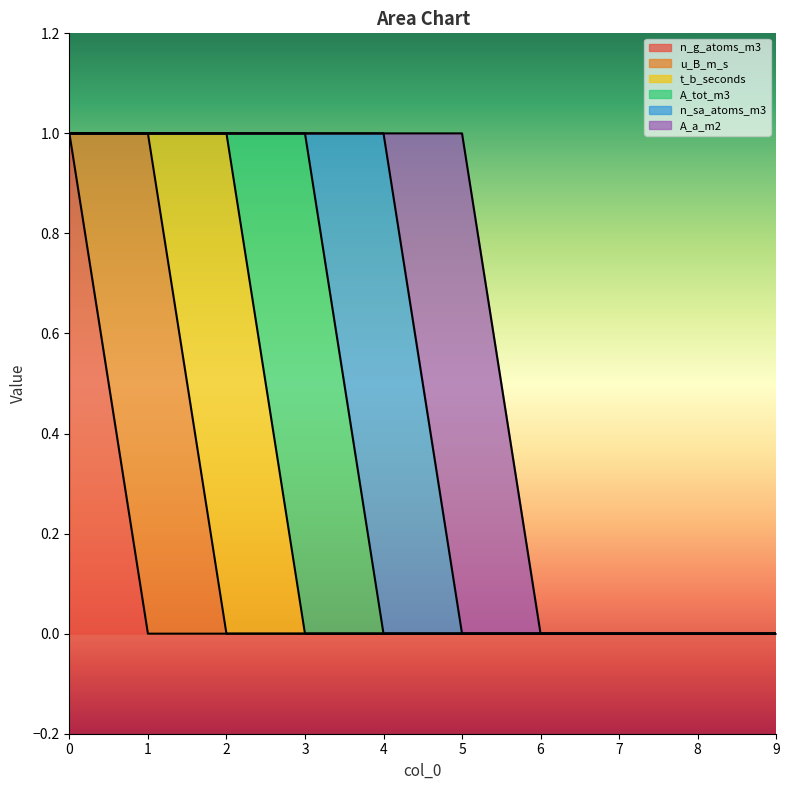

How many interior local peaks does the t_b_seconds series have?

1